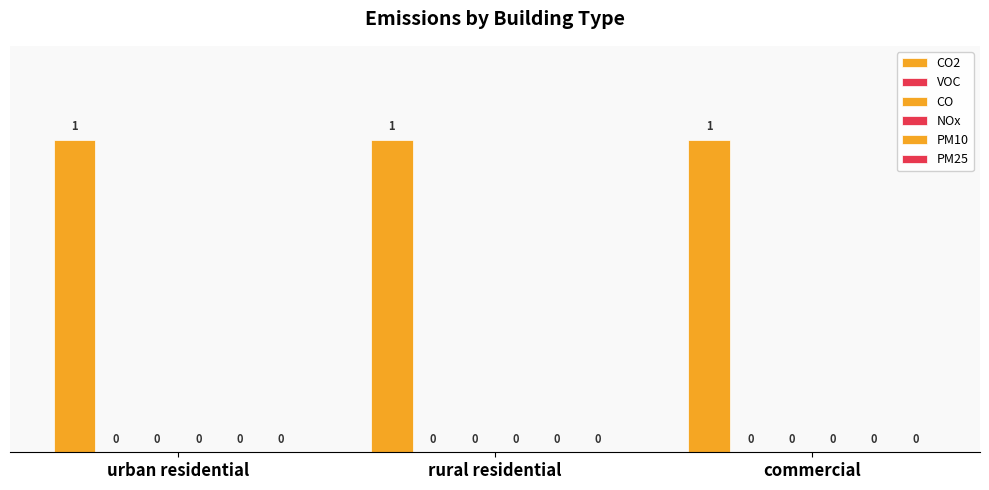

How many groups of bars are there?

3